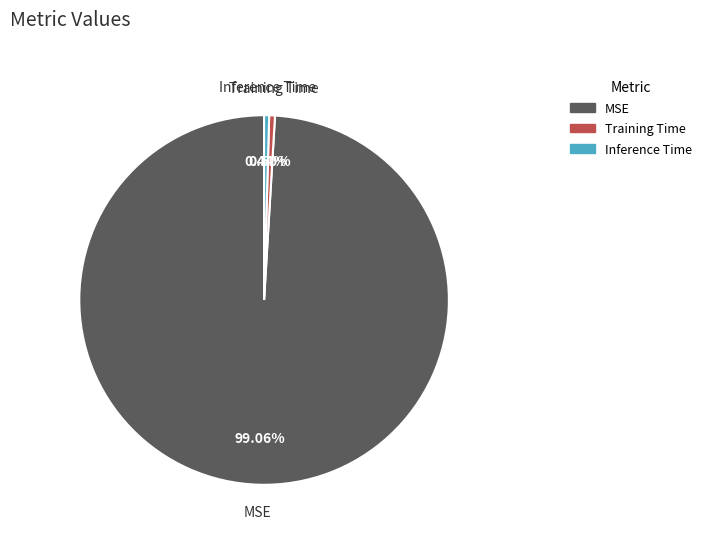

To the nearest percent, what is the combined percentage of MSE and Training Time?

100%